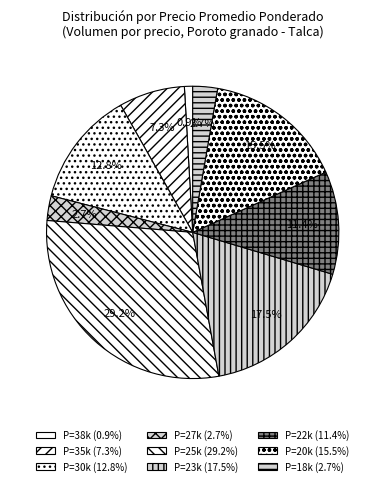

Count the number of slices in the pie.

9